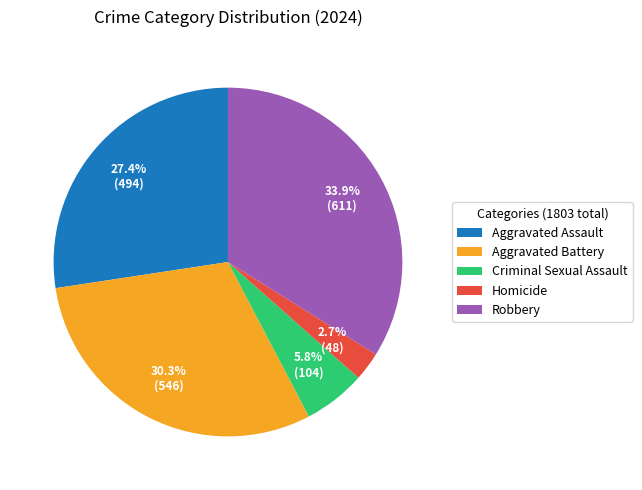

To the nearest percent, what portion does Aggravated Assault represent?

27%